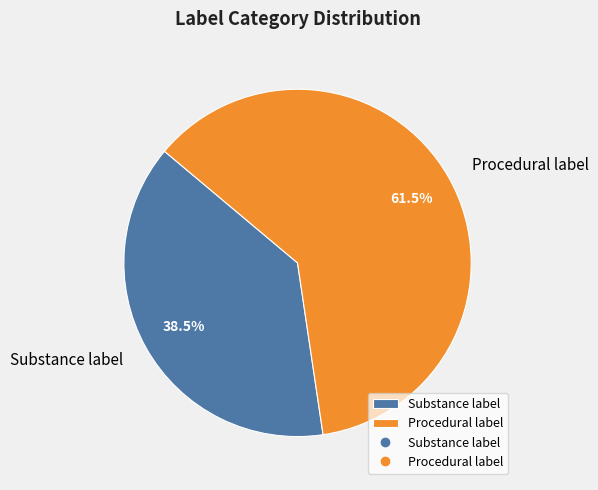

What is the total percentage of Procedural label and Substance label?

100.0%